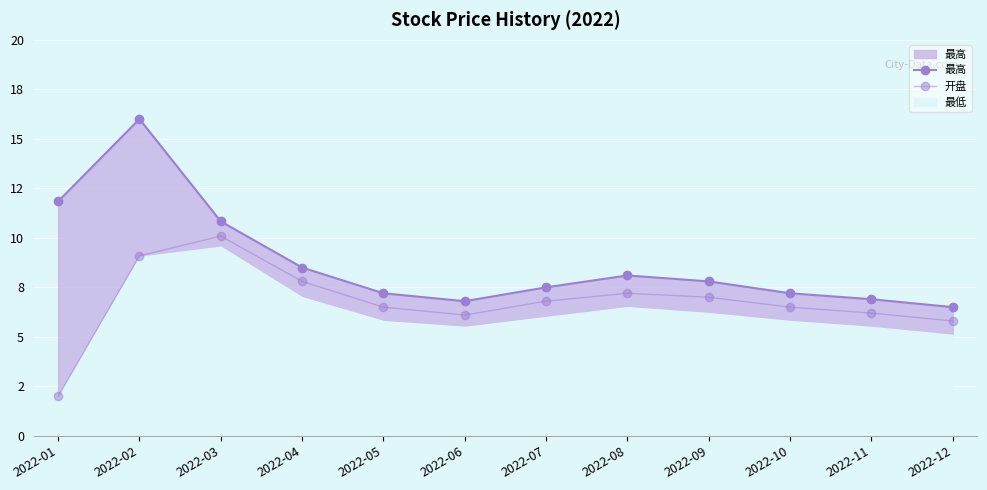

True or false: 开盘 and 最高 cross at least once.

False